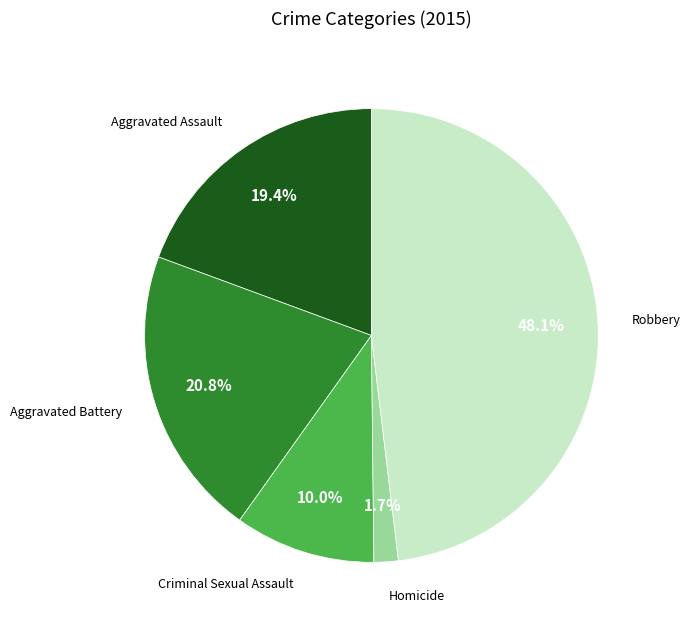

Is there any slice that represents more than half of the pie?

No